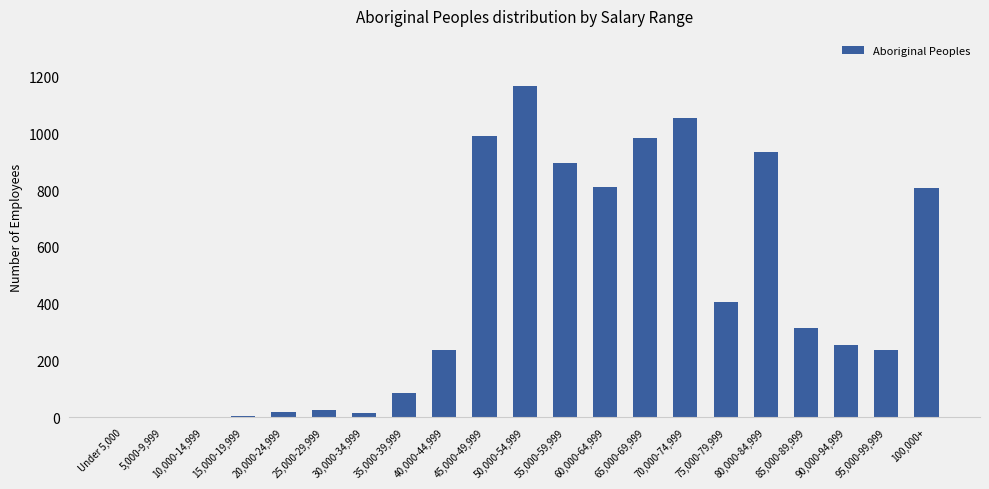

How many data points does each series have?

21